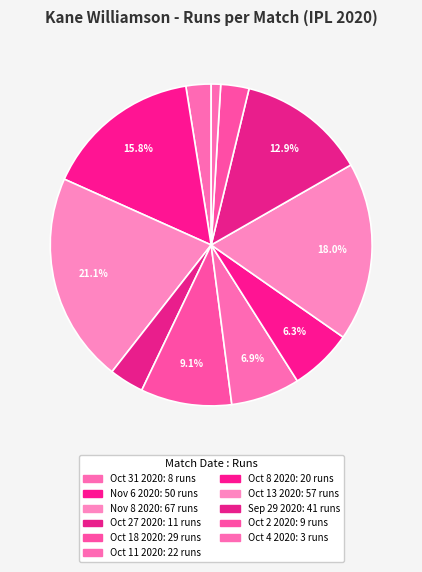

How much of the chart is everything except Nov 8 2020?

78.9%